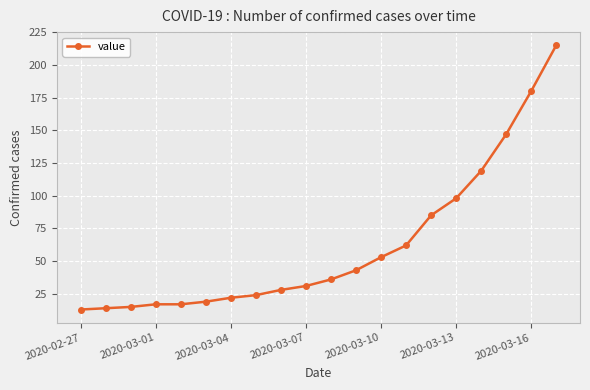

Reading left to right, list all the values displayed in this chart.

13	14	15	17	17	19	22	24	28	31	36	43	53	62	85	98	119	147	180	215